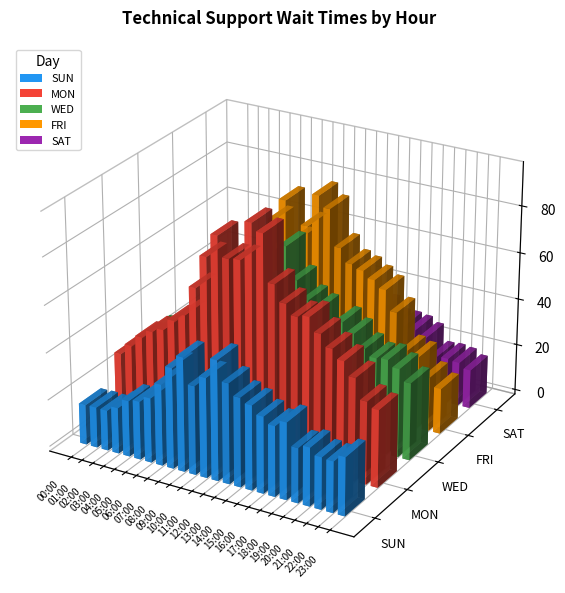

What is the label of the 21st bar from the right?

03:00